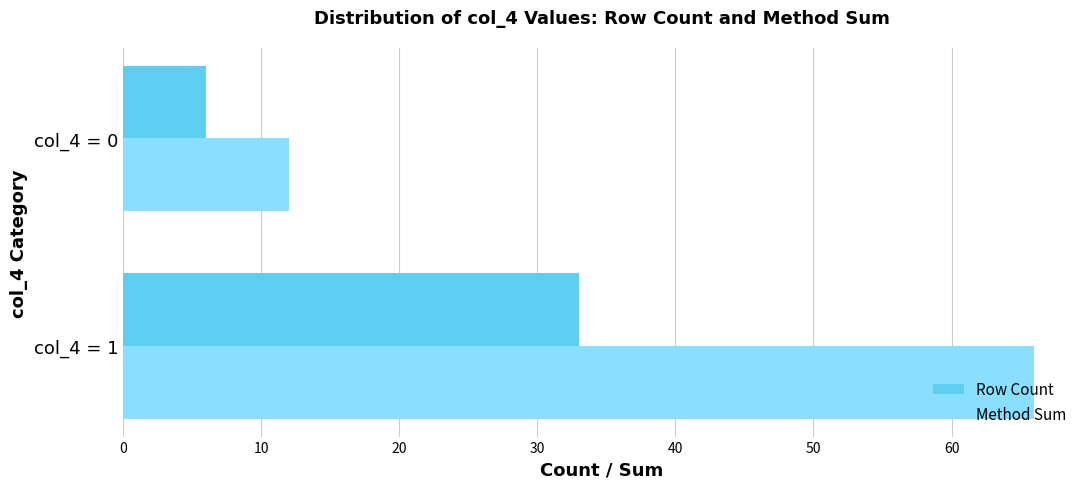

List the labels in order of Method Sum value, smallest first.

col_4 = 0, col_4 = 1